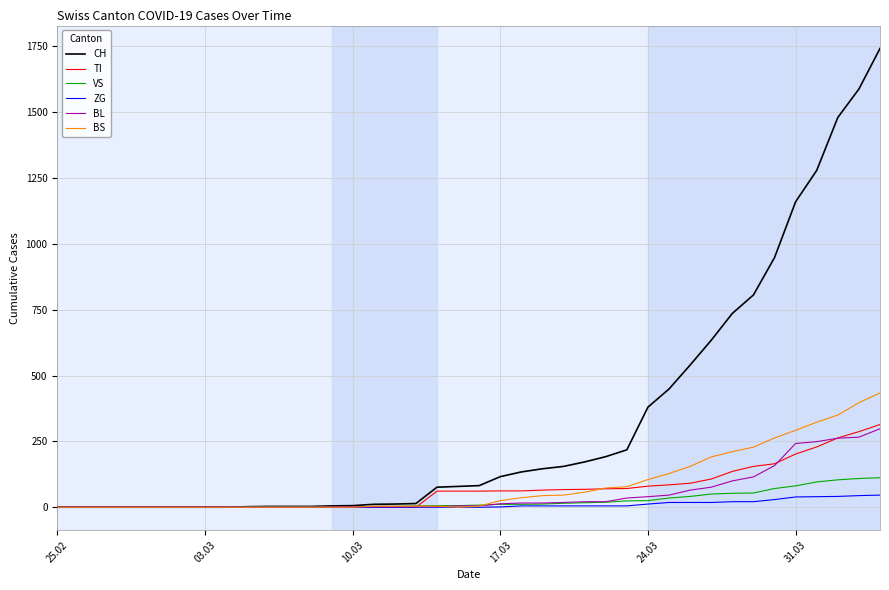

What is the maximum value for TI?

314